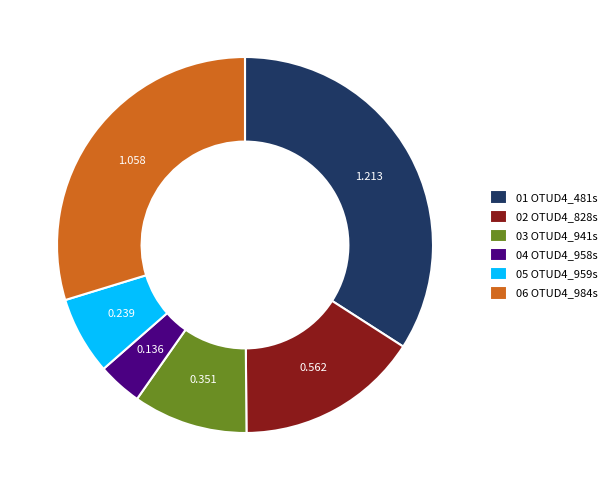

Do 06 OTUD4_984s and 03 OTUD4_941s together represent more than half of the pie?

No